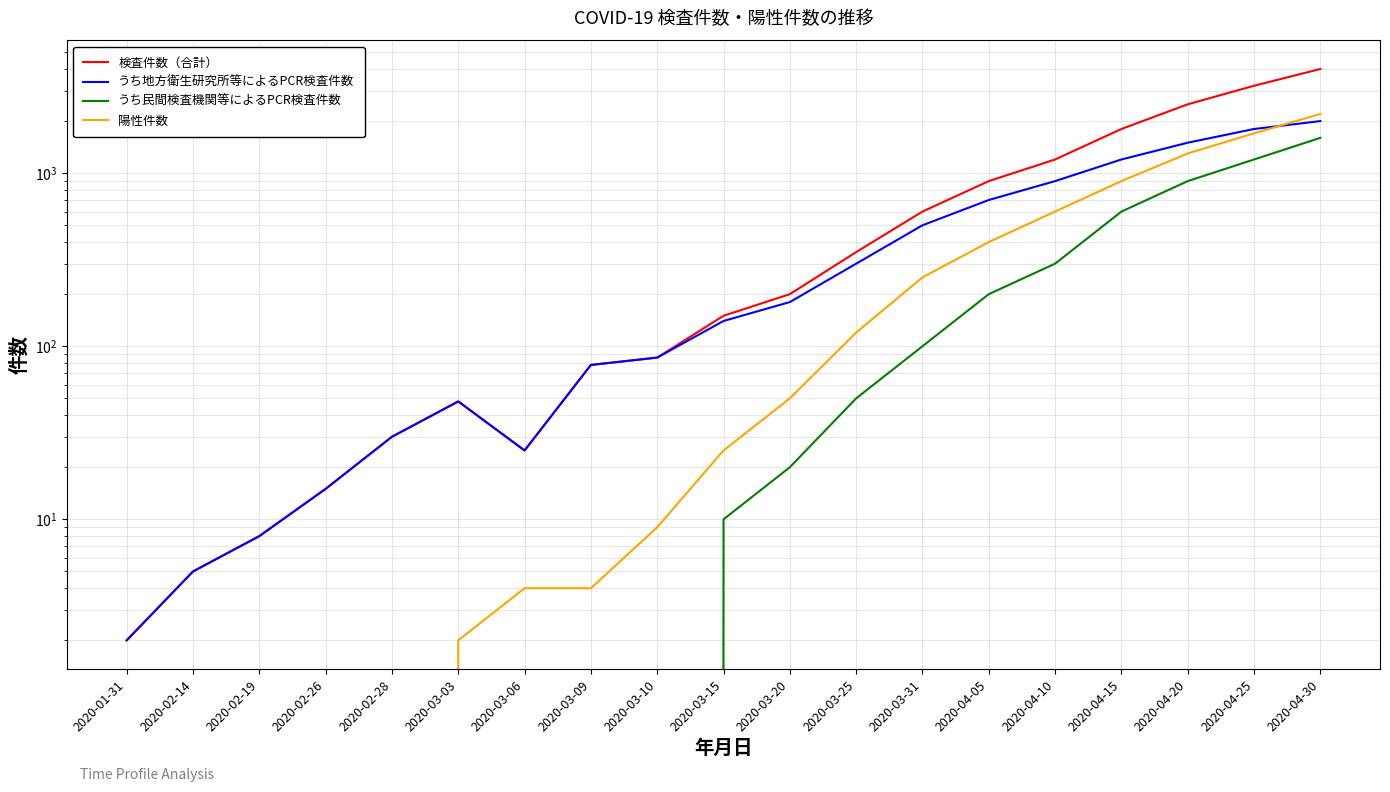

List the series in order of their peak value, lowest first.

うち民間検査機関等によるPCR検査件数, うち地方衛生研究所等によるPCR検査件数, 陽性件数, 検査件数（合計）